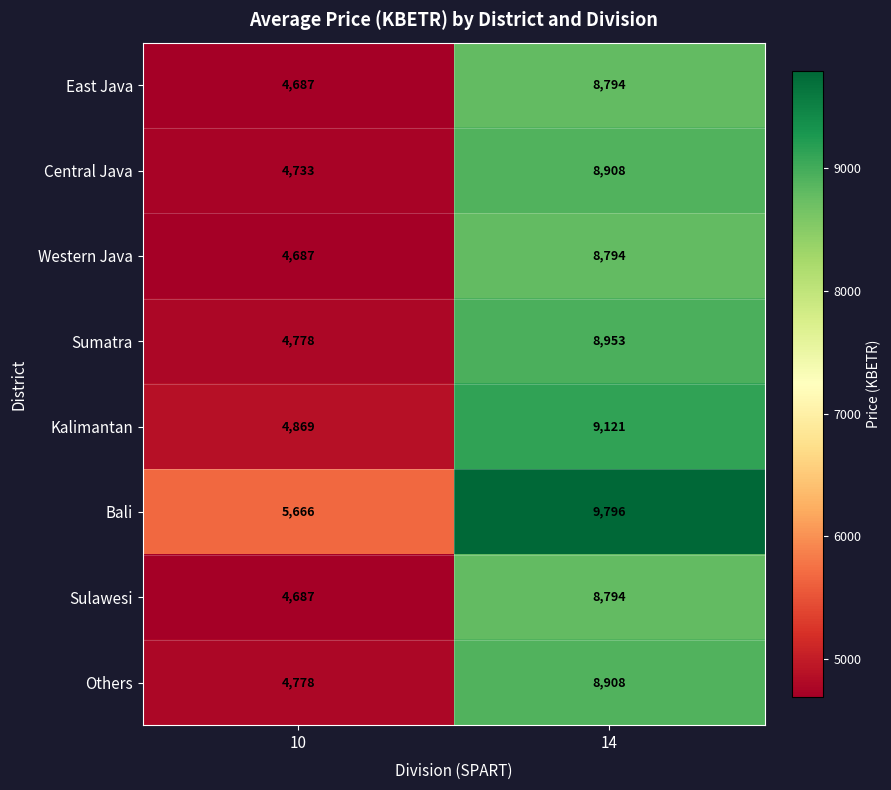

Reading left to right, what are all the values shown in this chart?

East Java: 4687	8794
Central Java: 4733	8908
Western Java: 4687	8794
Sumatra: 4778	8953
Kalimantan: 4869	9121
Bali: 5666	9796
Sulawesi: 4687	8794
Others: 4778	8908